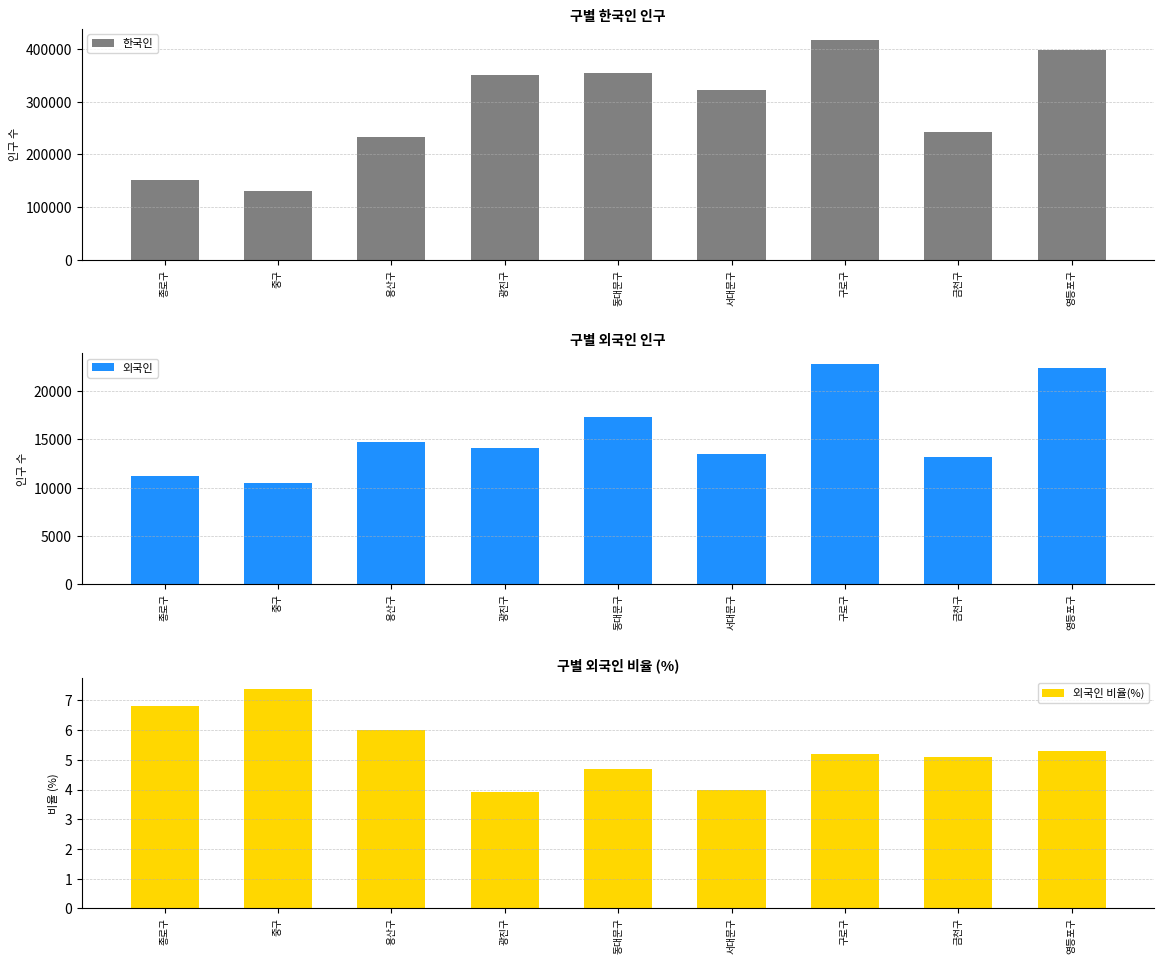

Are the bars horizontal?

No